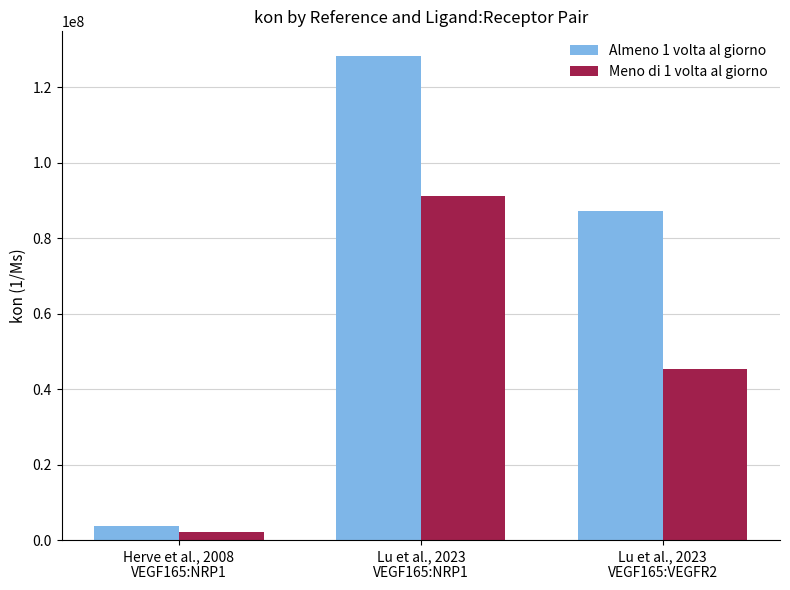

What is the value of the Meno di 1 volta al giorno bar at the 1st from the left?

2273123